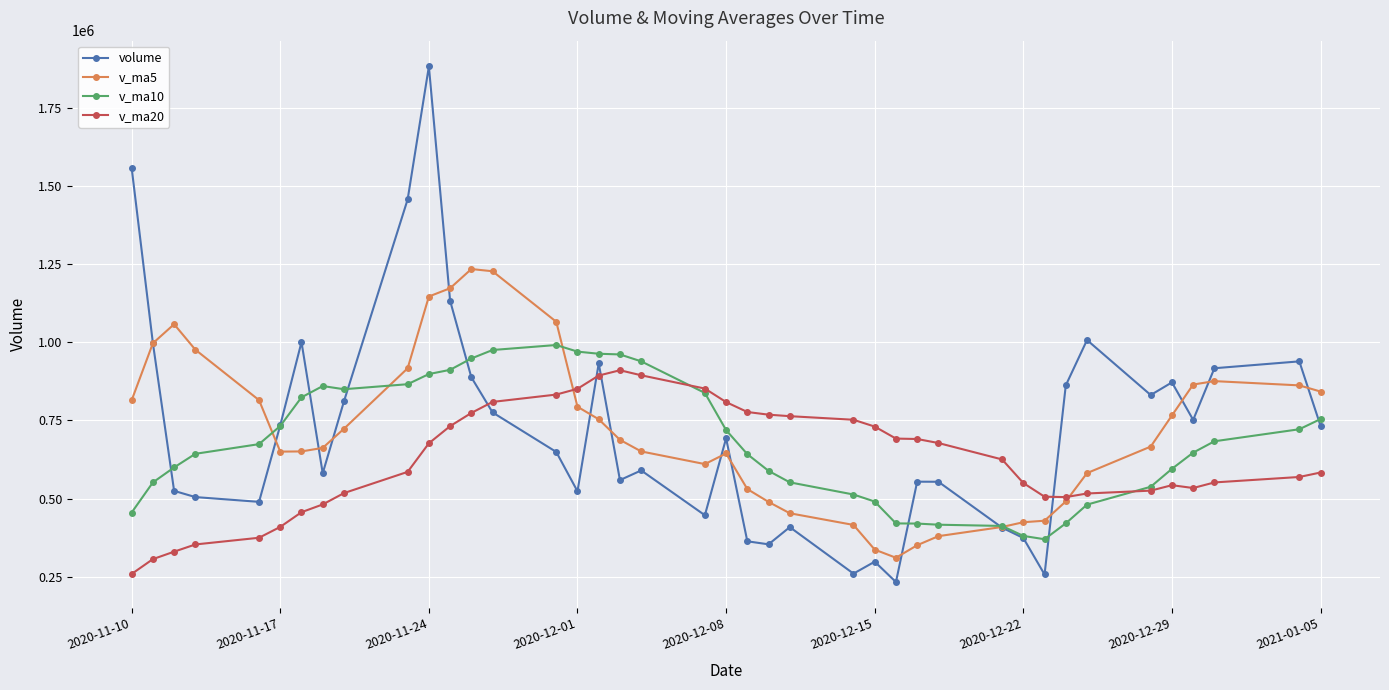

True or false: v_ma20 and volume cross at least once.

True